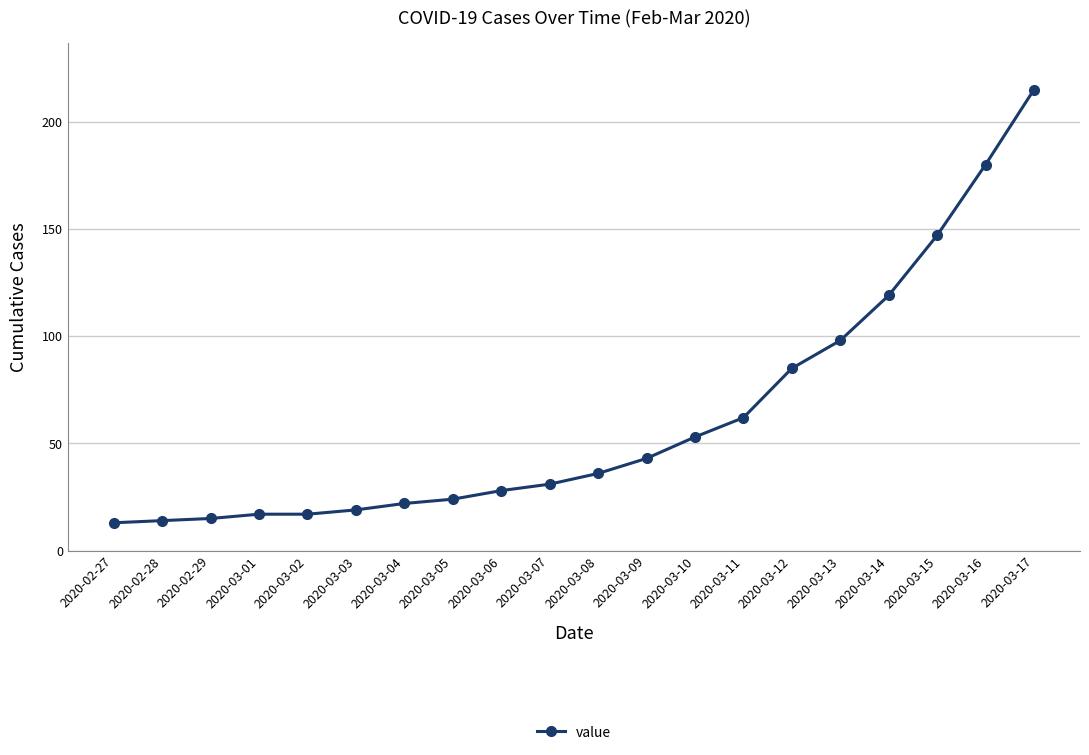

At which label is the value closest to 114?

2020-03-14